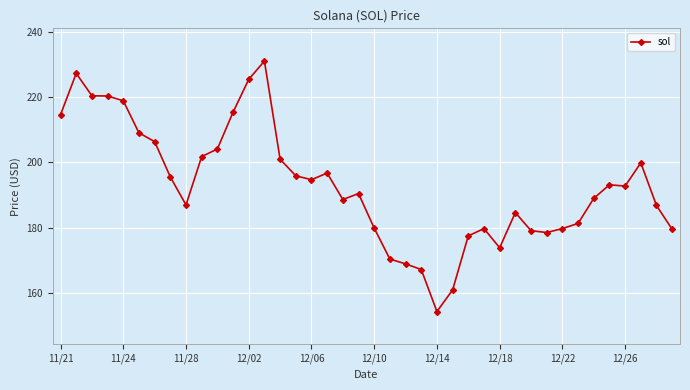

What is the average value?

193.0